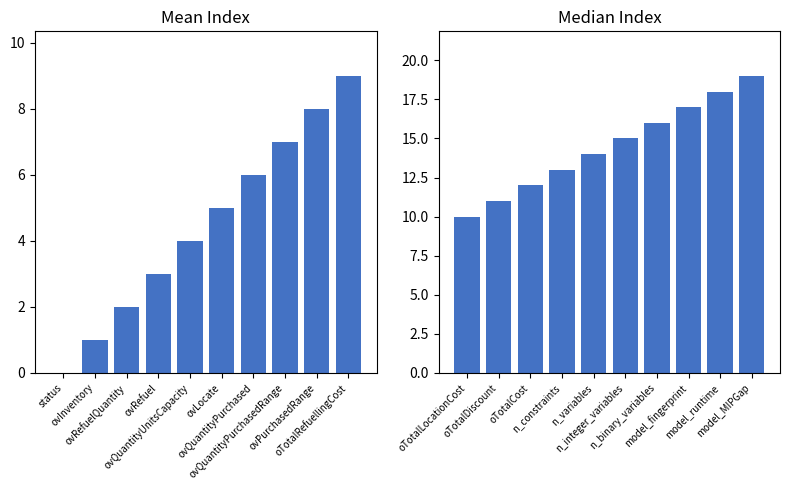

How many categories are shown in the chart?

10